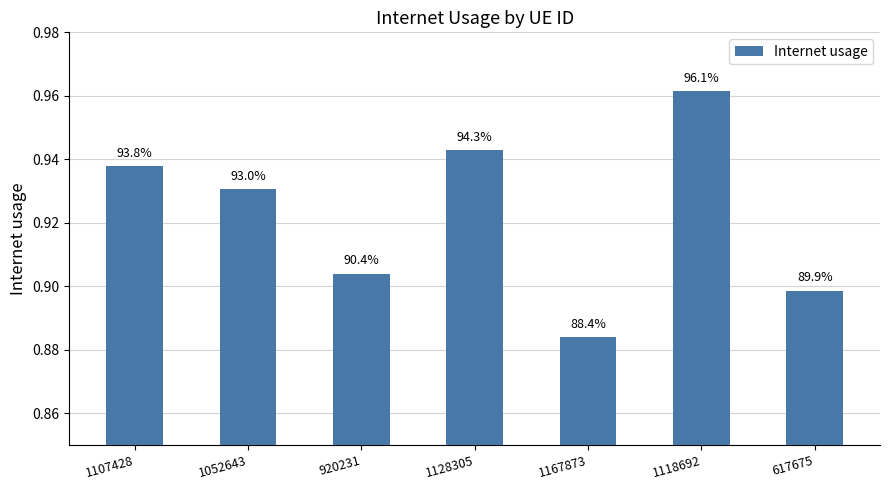

Which label corresponds to the largest value in the chart?

1118692